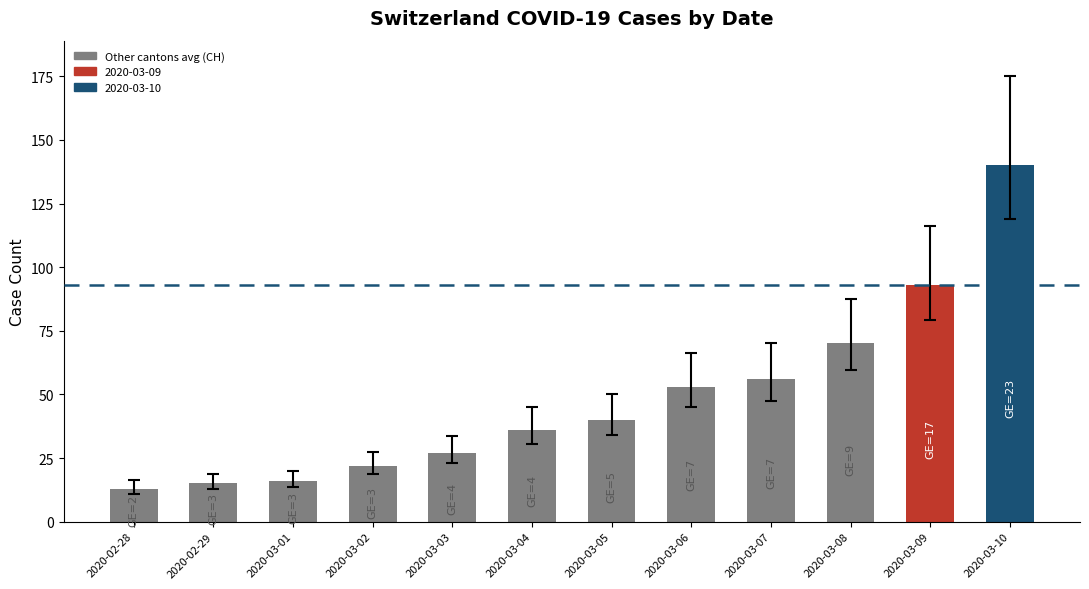

Approximately how many times larger is the value at 2020-03-02 compared to 2020-03-04?

0.6